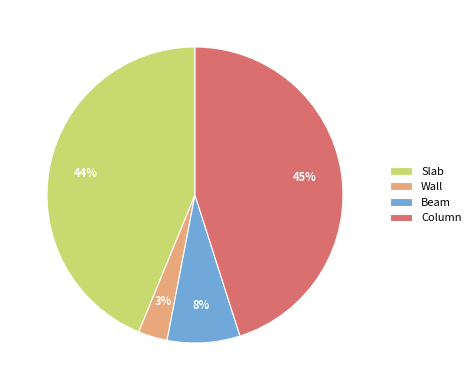

Rank the categories by value from highest to lowest.

Column, Slab, Beam, Wall